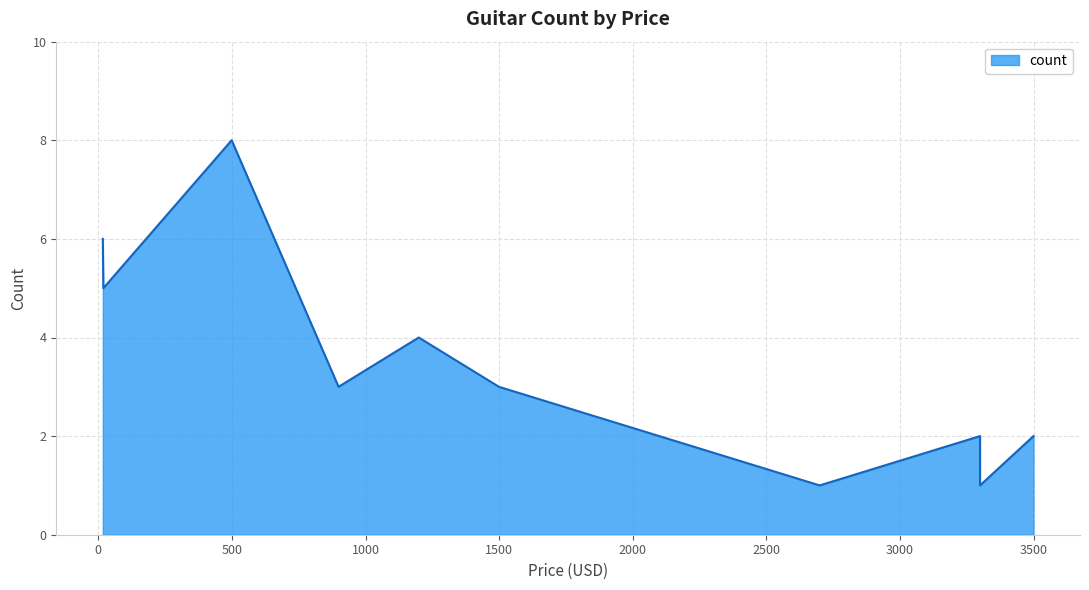

Count the number of values greater than 3.

4